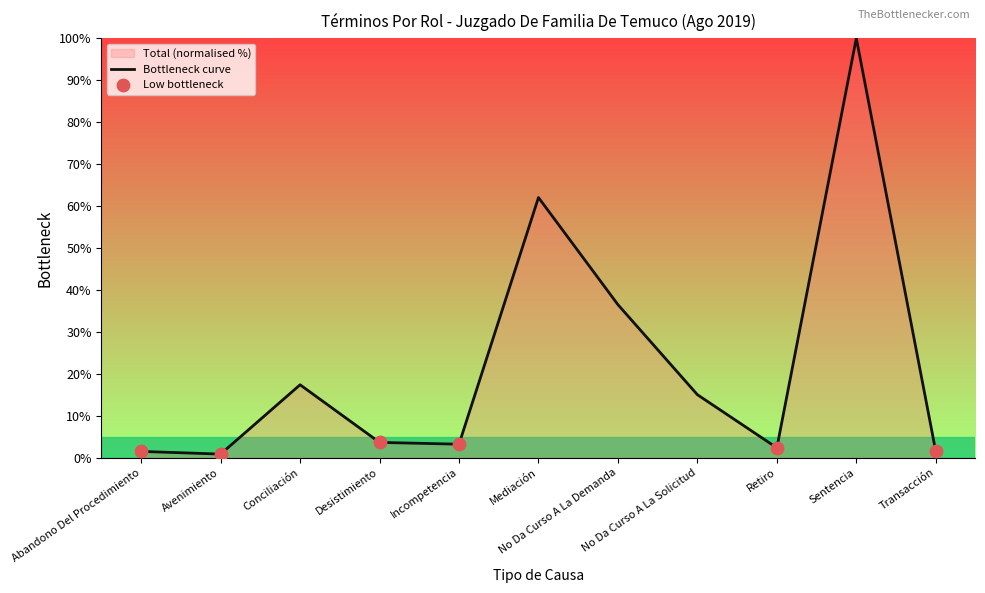

What is the change in value from Retiro to Transacción?

-0.9